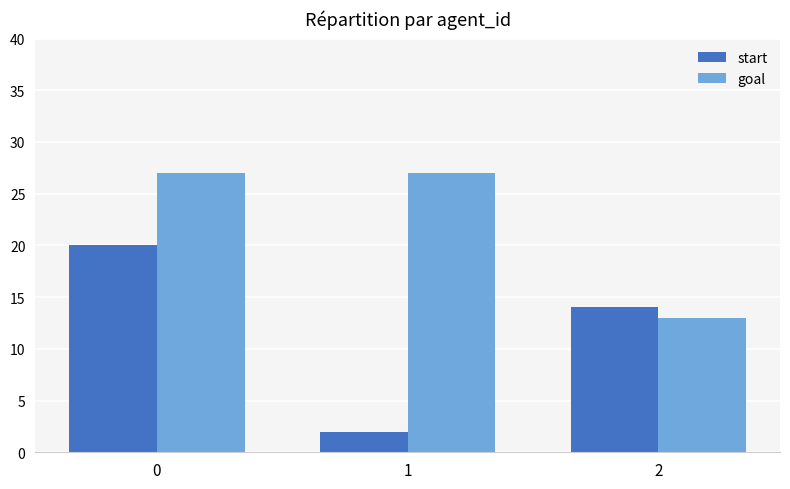

Reading left to right, extract all data points from this chart.

start: 20	2	14
goal: 27	27	13